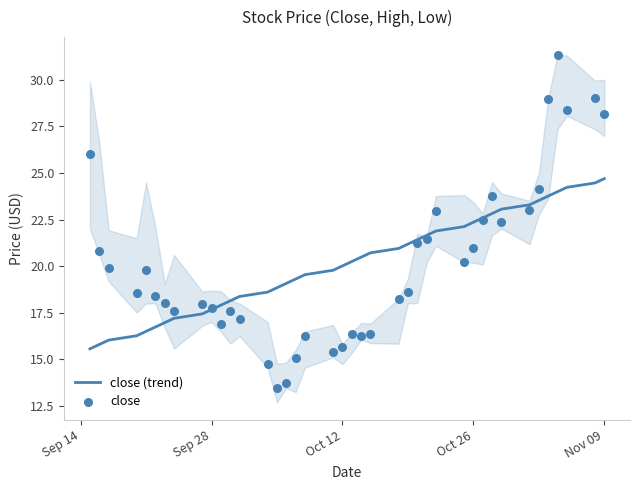

Which series contains the lowest Y value?

close